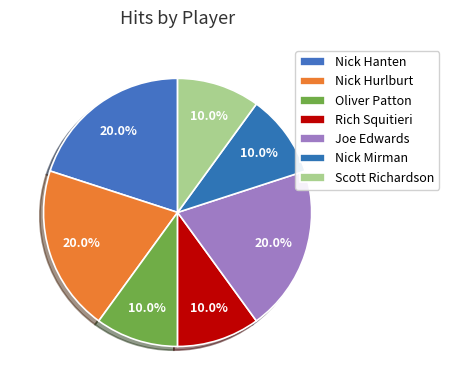

How many slices are in this pie chart?

7